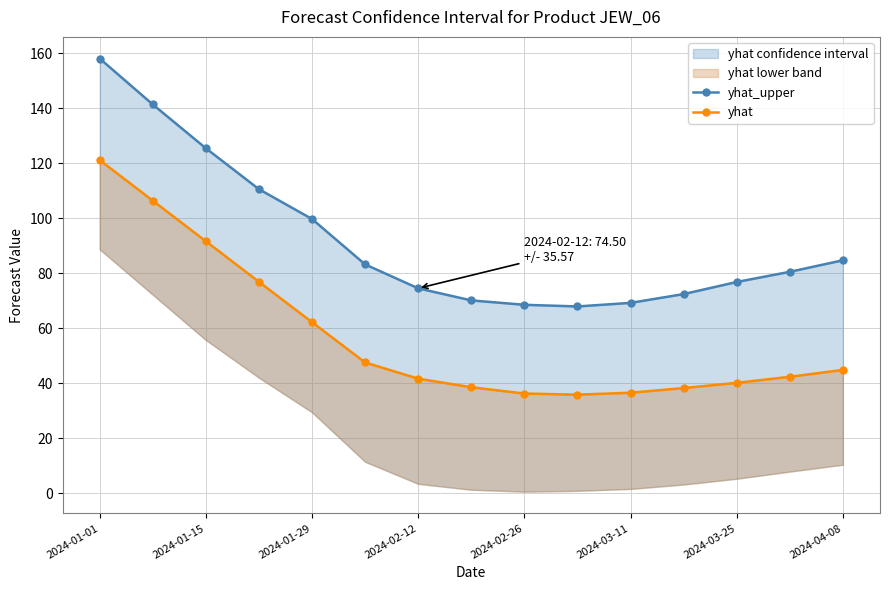

True or false: yhat_upper and yhat cross at least once.

False